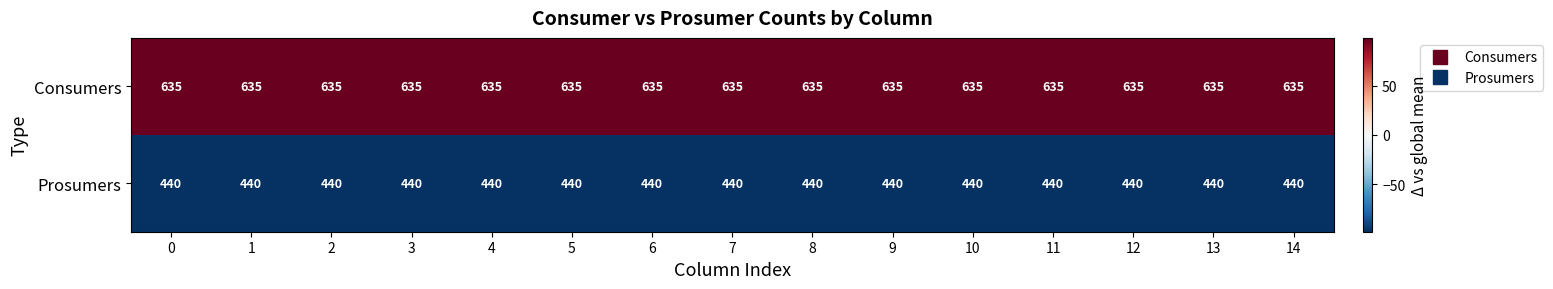

What is the greatest value displayed?

635